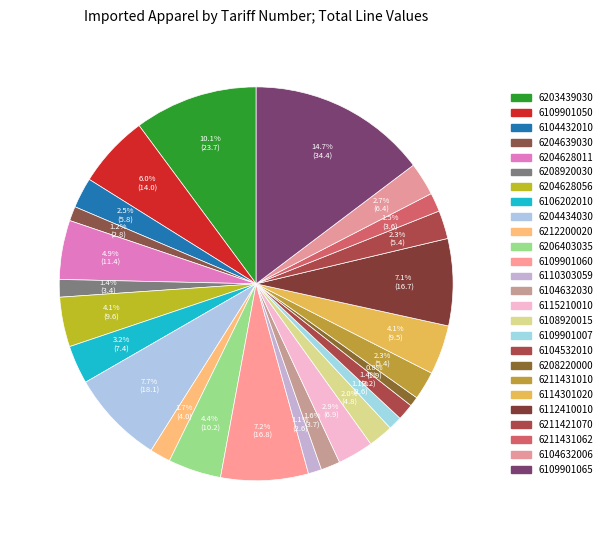

Which has a higher value, 6109901060 or 6211421070?

6109901060